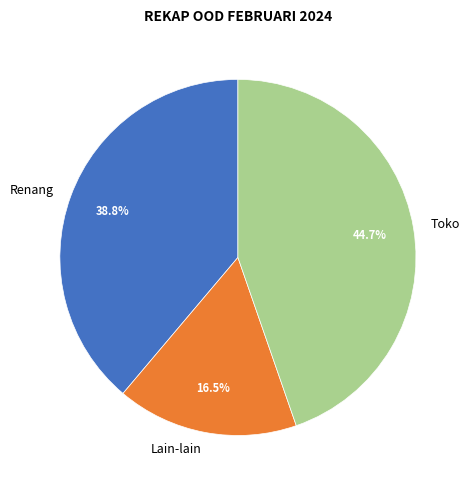

How many slices are in this pie chart?

3